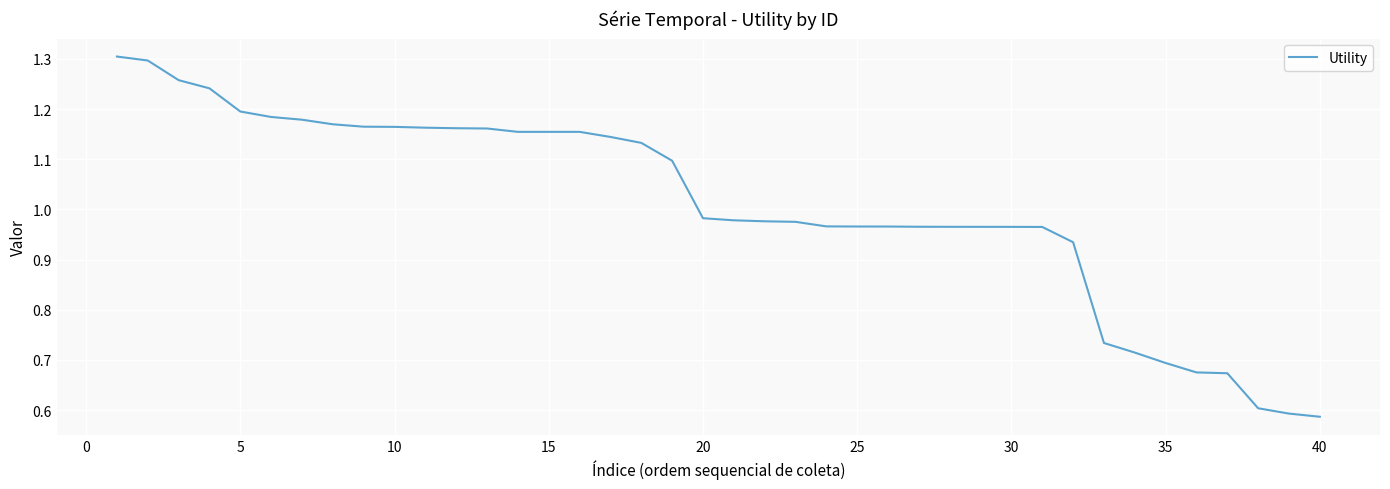

Is this an area chart (filled region under the line)?

No